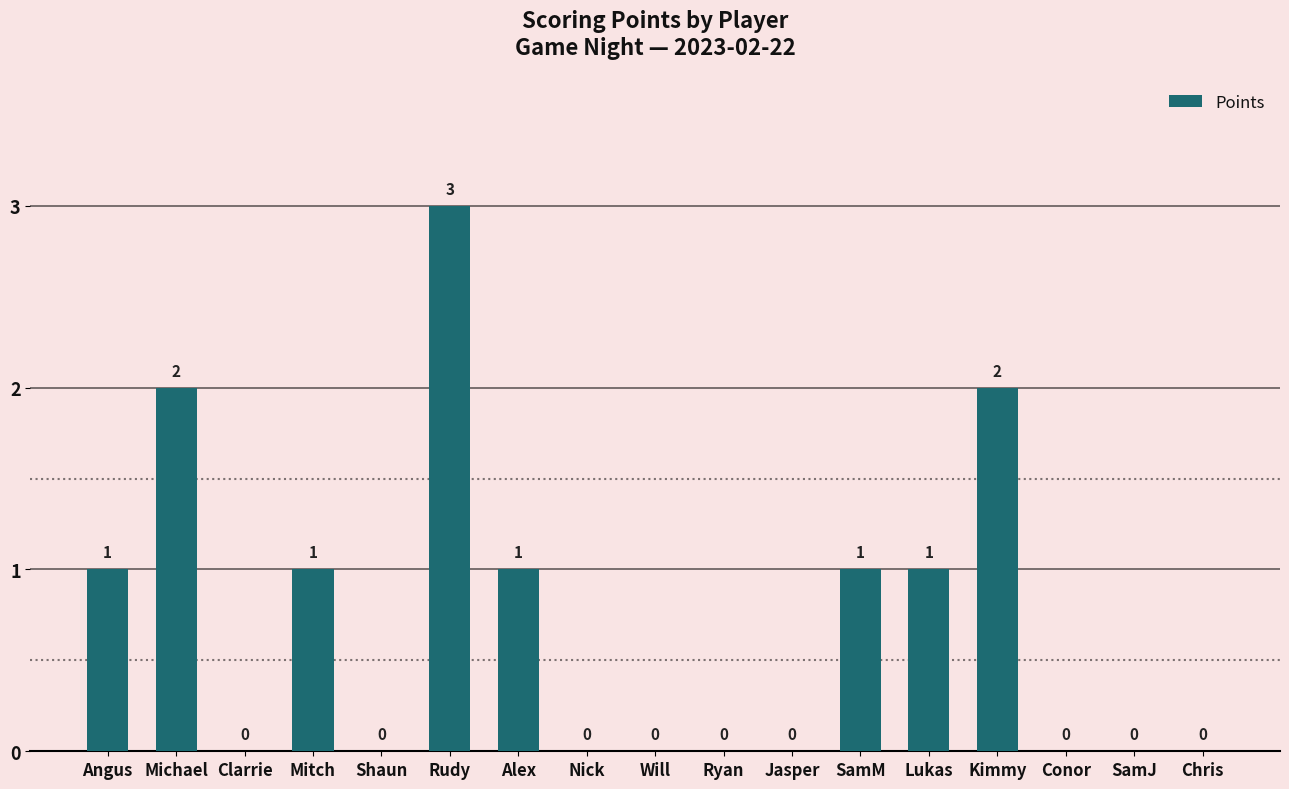

Approximately how many times larger is the value at Alex compared to Rudy?

0.3